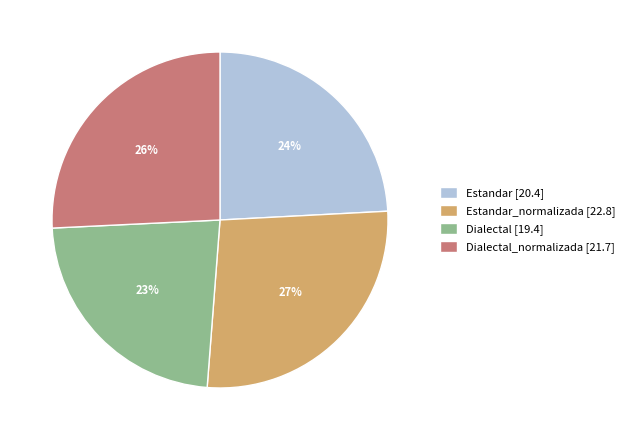

What percentage is the Estandar [20.4] slice, to the nearest percent?

24%